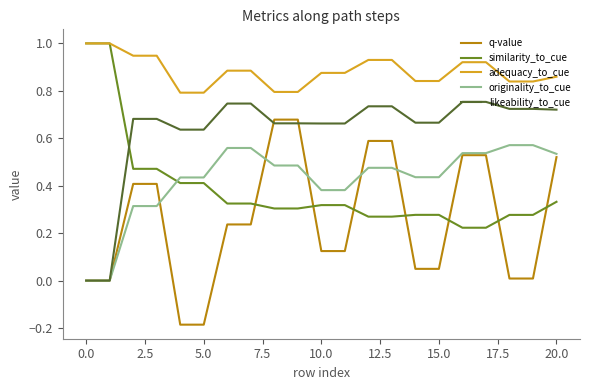

How many categories are shown in the chart?

21